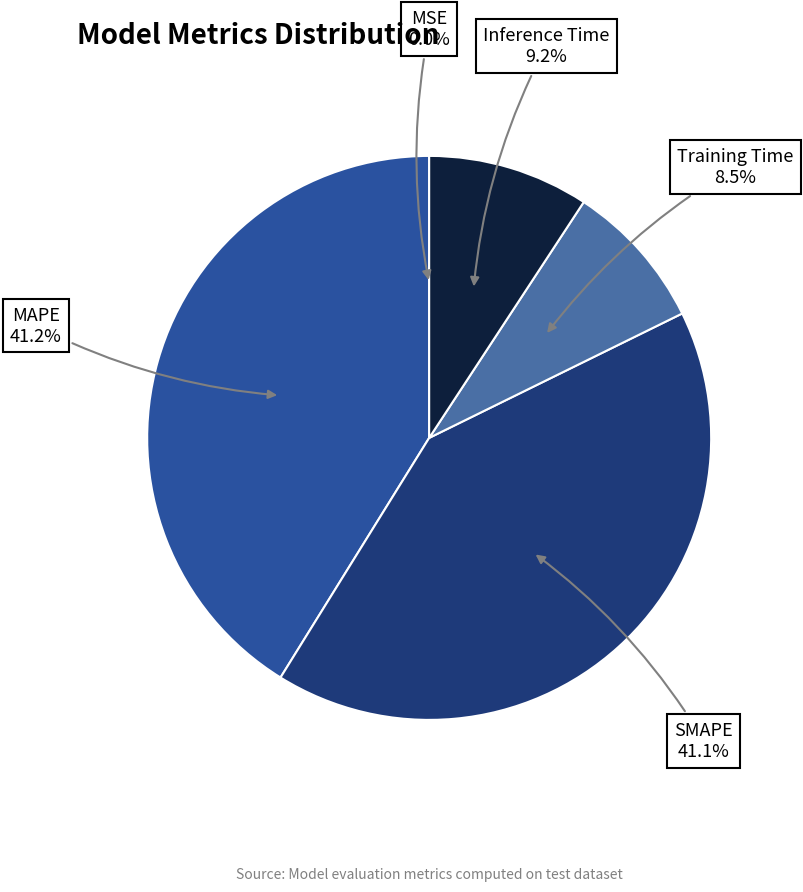

What percentage do Training Time and MAPE together represent?

49.7%